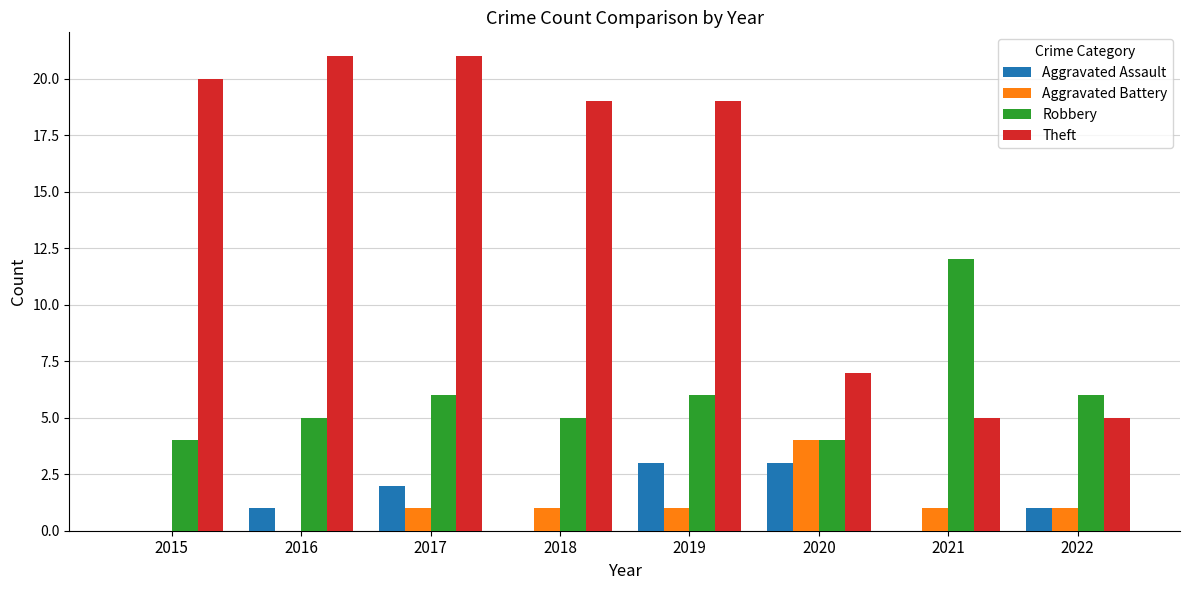

Which category has the highest value in the Robbery series?

2021